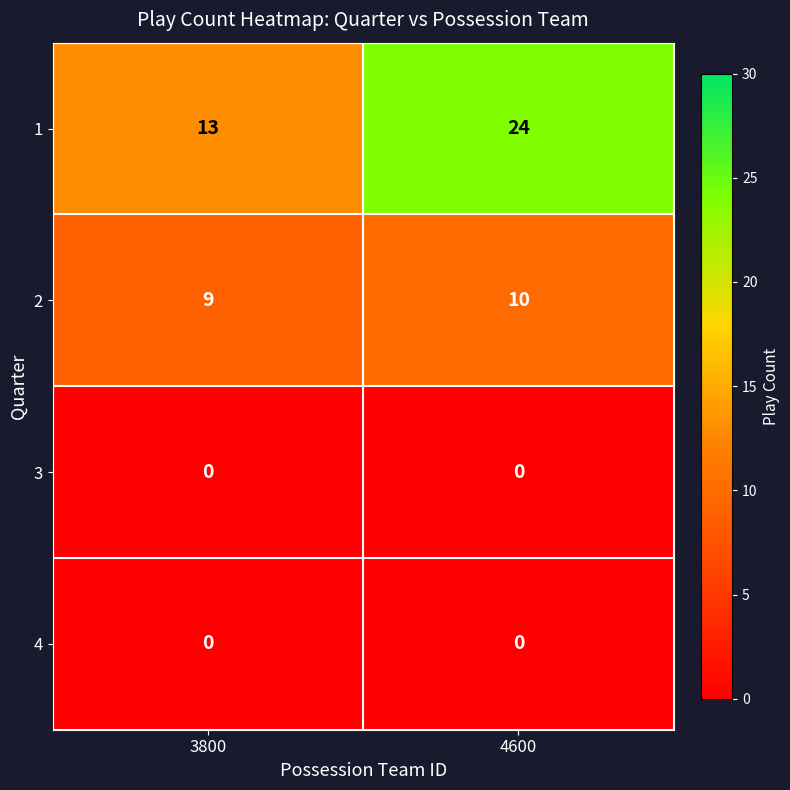

What is the sum of all 2 values?

19